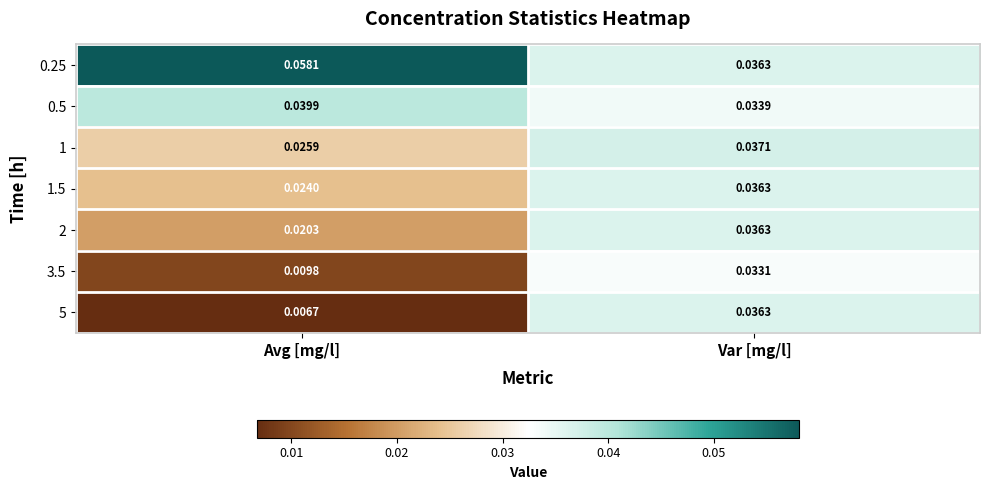

List the labels in order of 1.5 value, largest first.

Var [mg/l], Avg [mg/l]